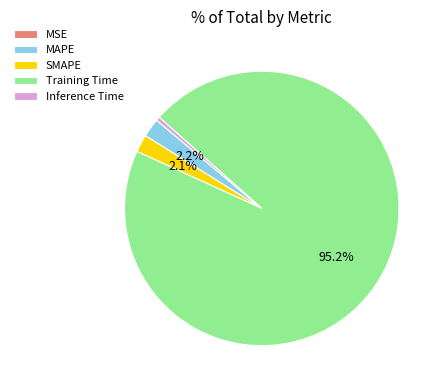

Is Training Time the majority of the pie?

Yes